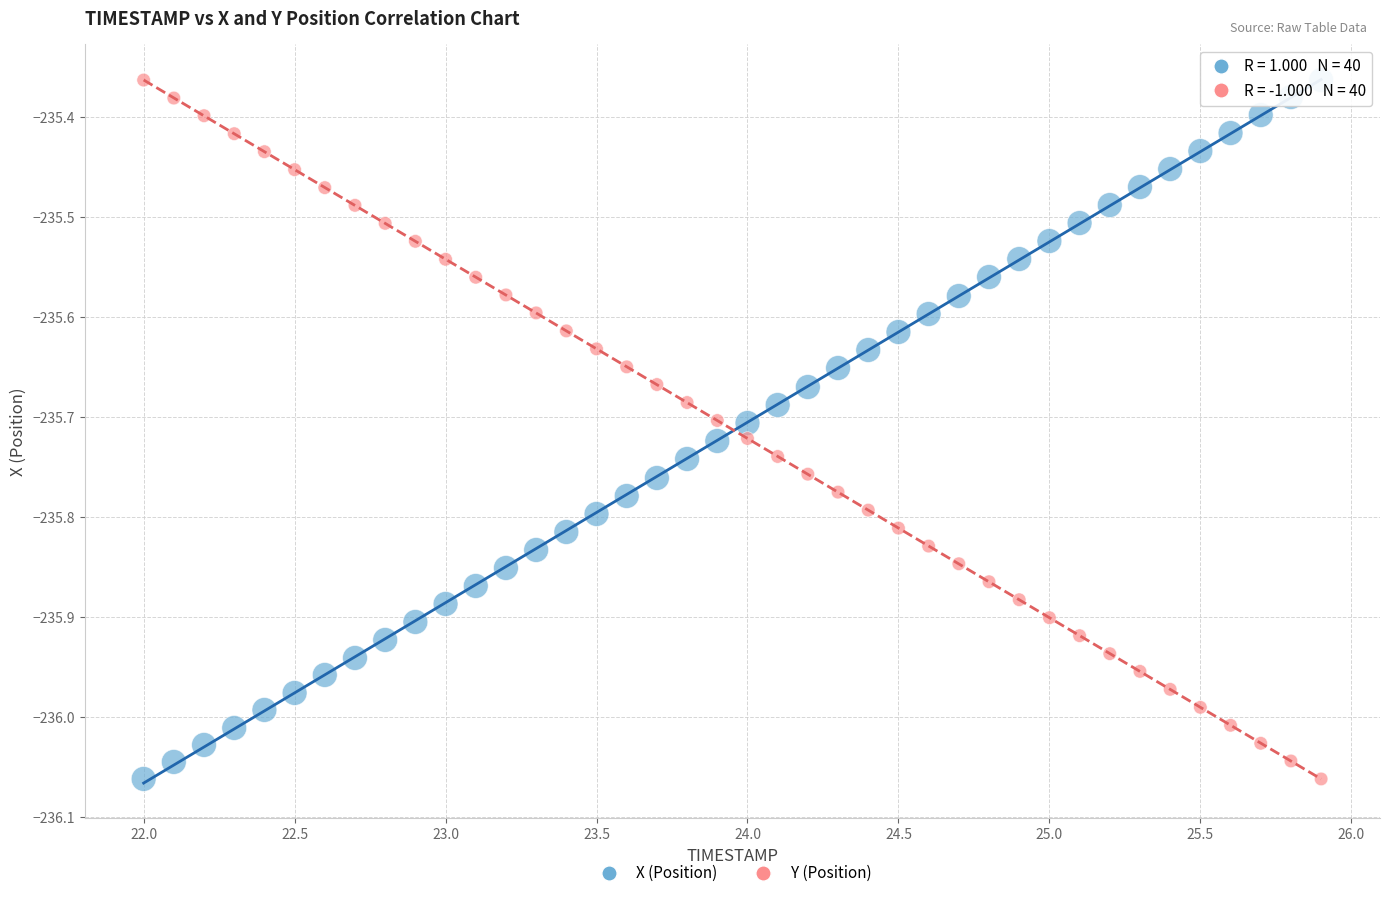

Across all data points, what is the range of Y values (max minus min)?

0.7